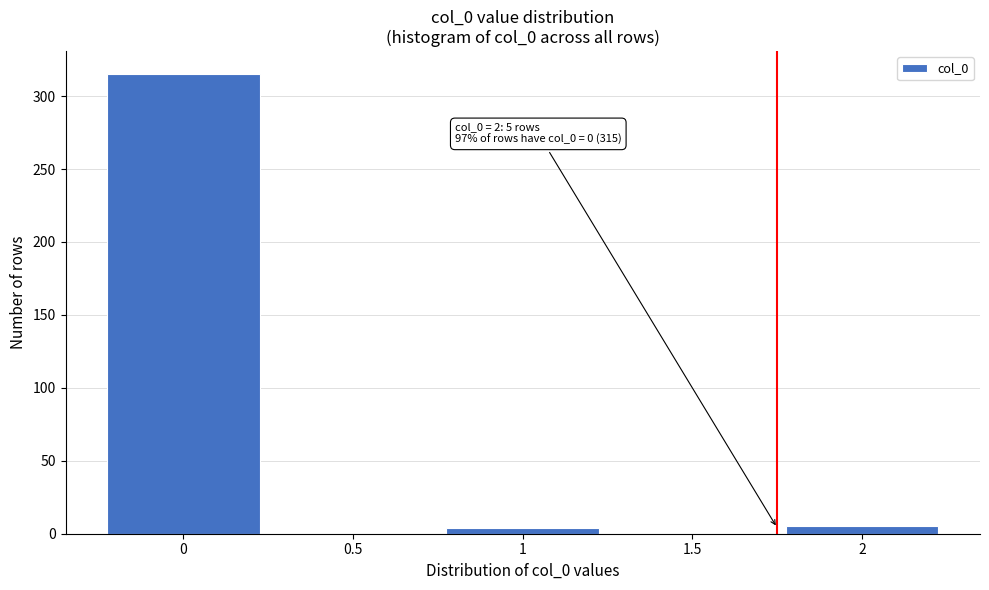

Over which range of the x-axis is the bar tallest?

-0.25 to 0.25